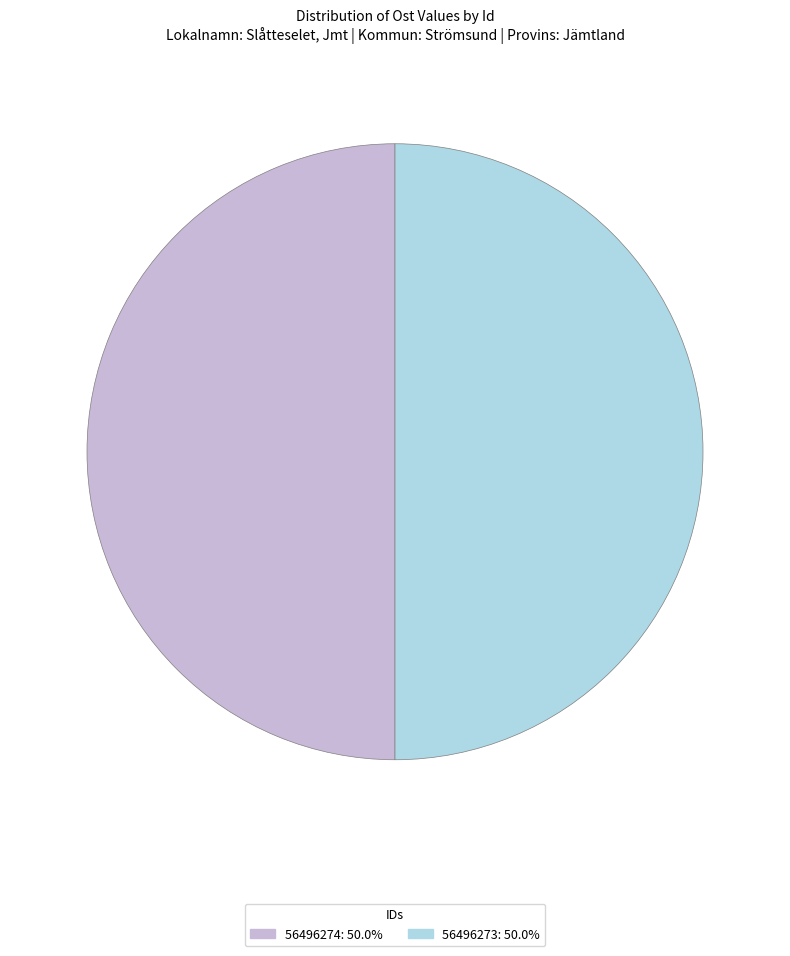

Approximately how many times larger is the value at 56496274 compared to 56496273?

1.0